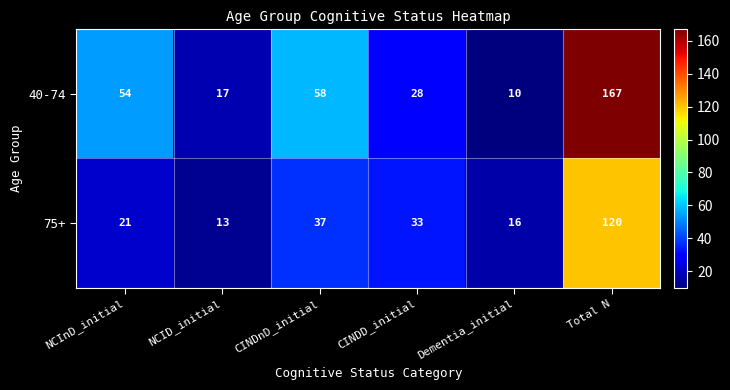

Rank the categories by 75+ value from highest to lowest.

Total N, CINDnD_initial, CINDD_initial, NCInD_initial, Dementia_initial, NCID_initial